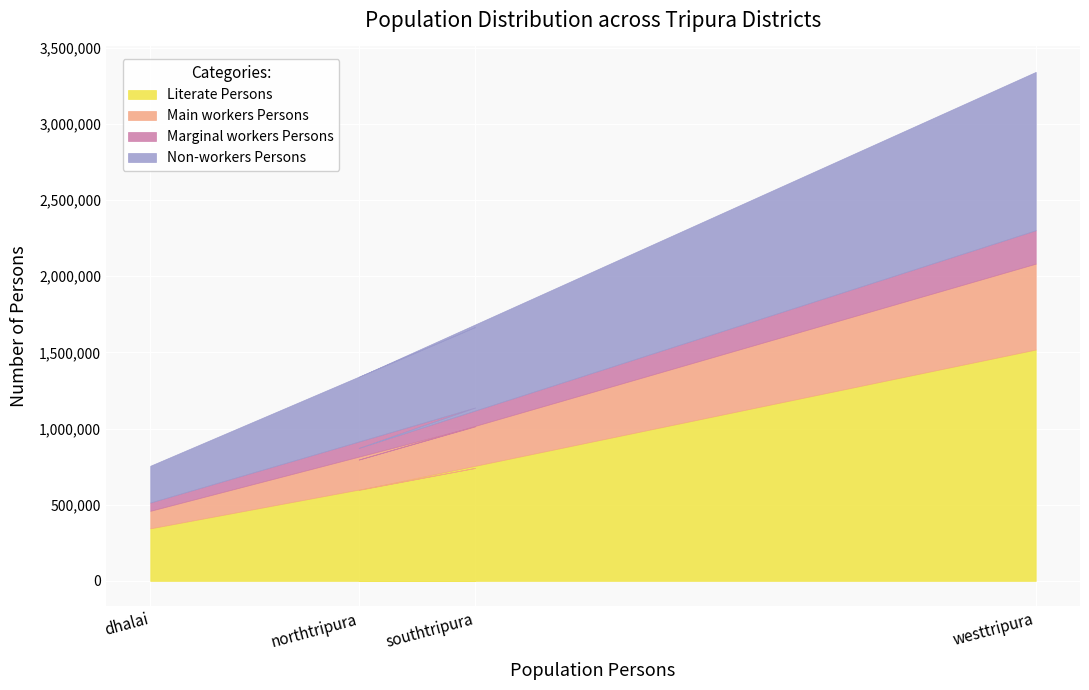

Rank the categories by Main workers Persons value from lowest to highest.

dhalai, northtripura, southtripura, westtripura